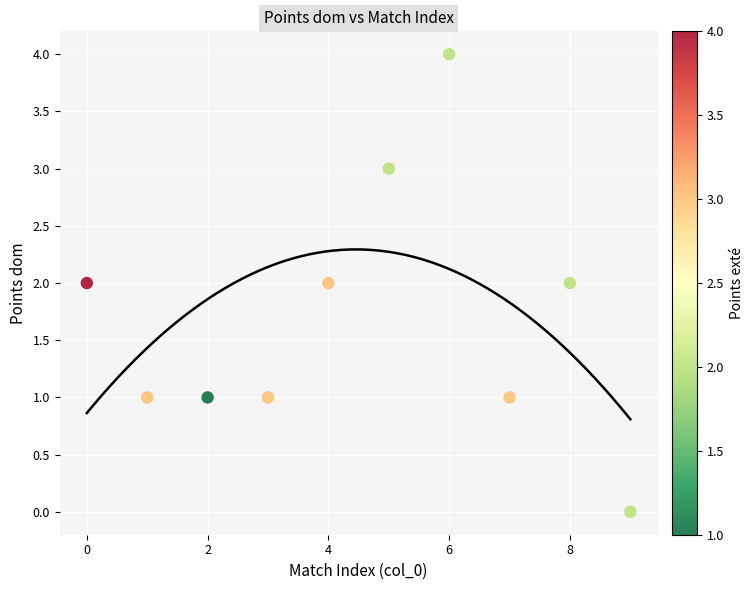

What is the range of Y values (max minus min)?

4